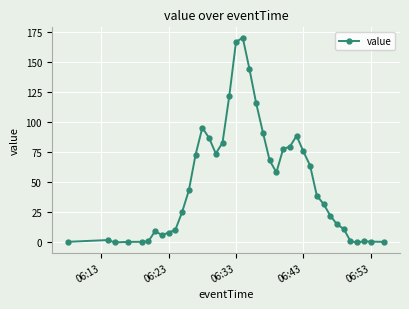

True or false: there are more than 1 points higher than both neighbors.

True